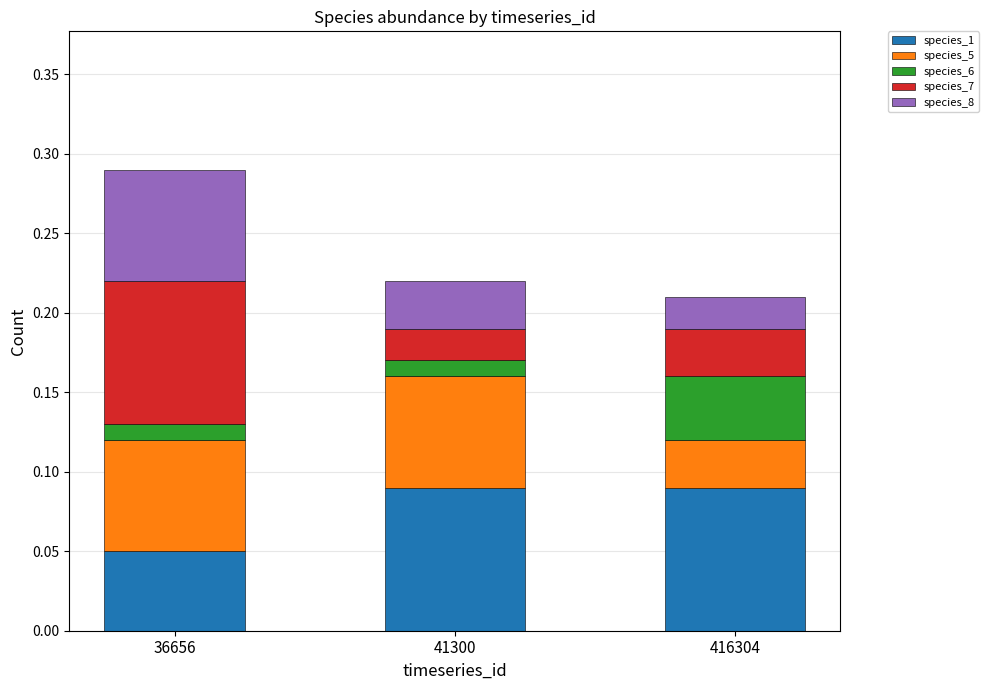

At which category is the sum across all series the highest?

36656